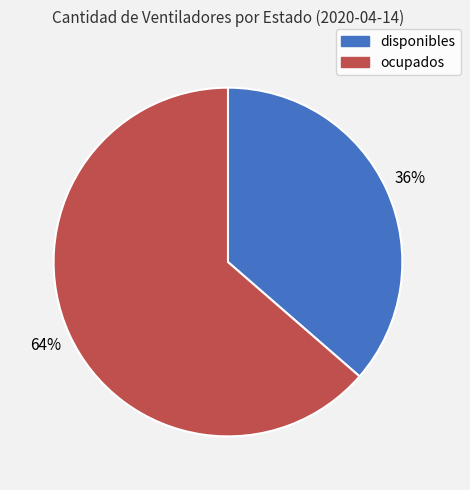

Is it true that ocupados is 64% of the pie?

True